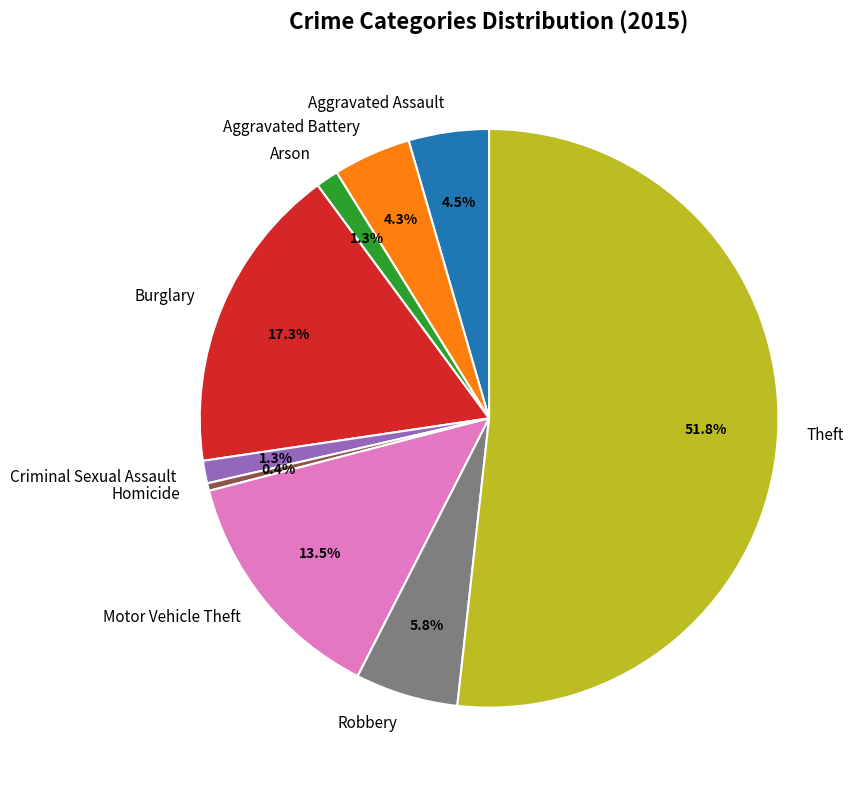

Does any single category account for the majority?

Yes